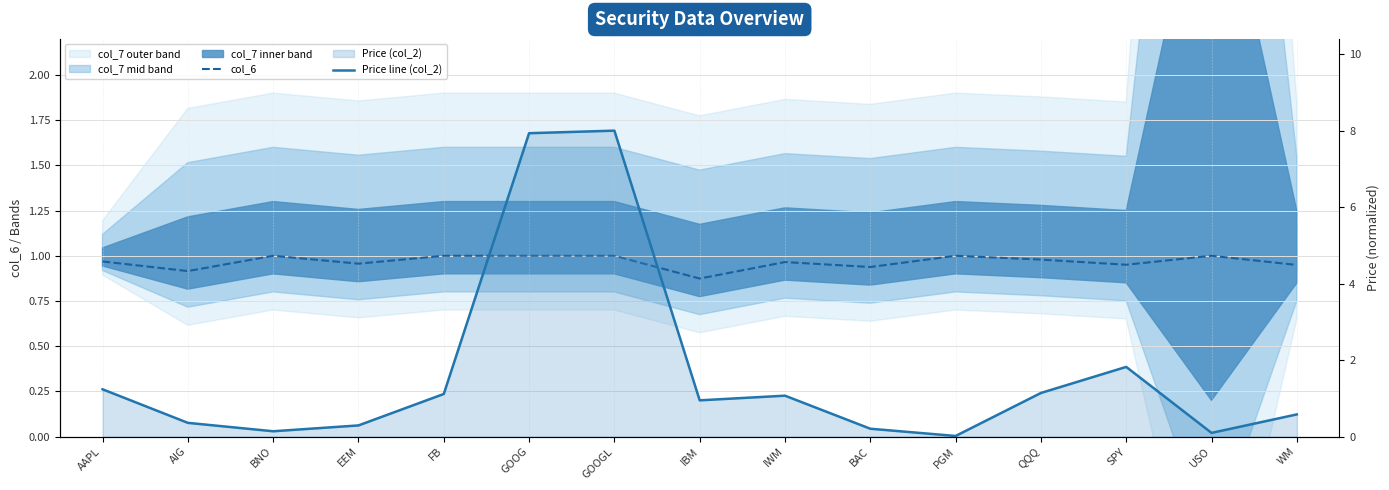

How many intersections are there between col_6 and Price line (col_2)?

5